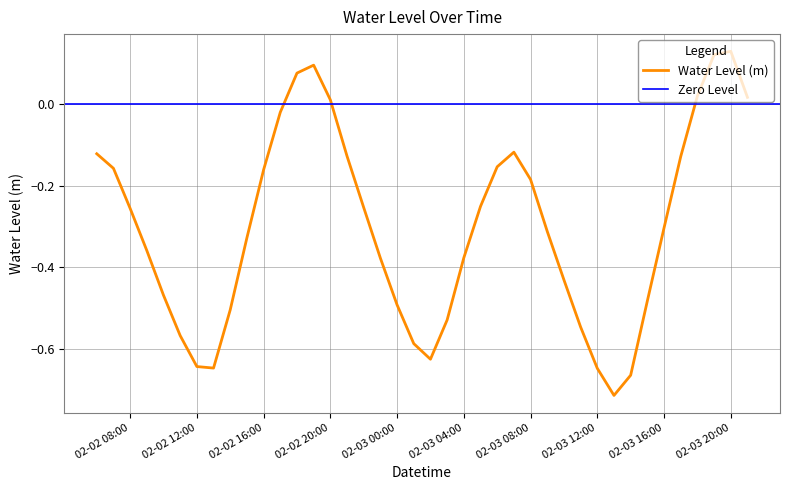

Is it true that Water Level (m) equals -0.1 at 02-02 16:00?

False